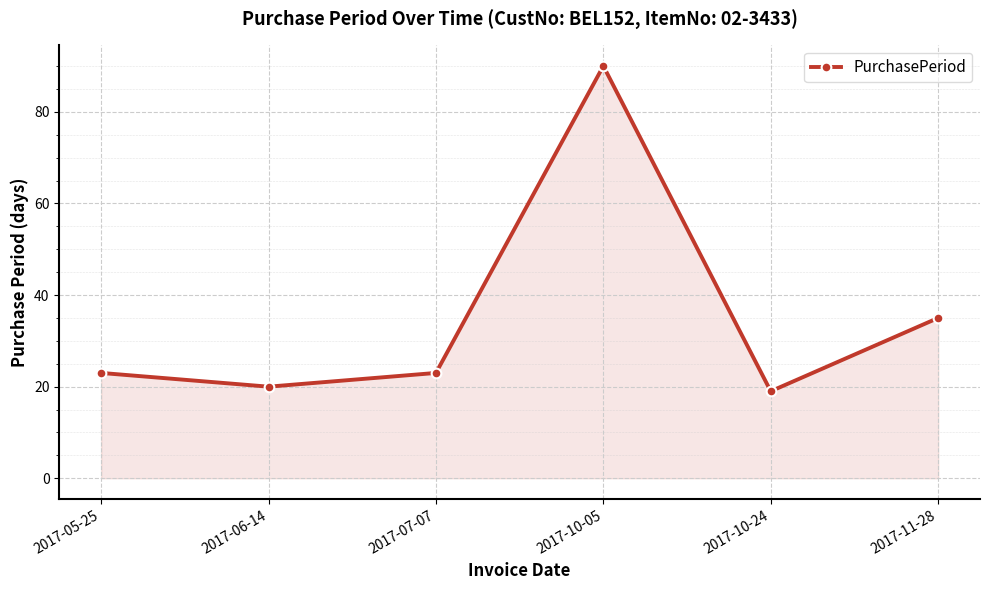

What position from the right is 2017-05-25?

6